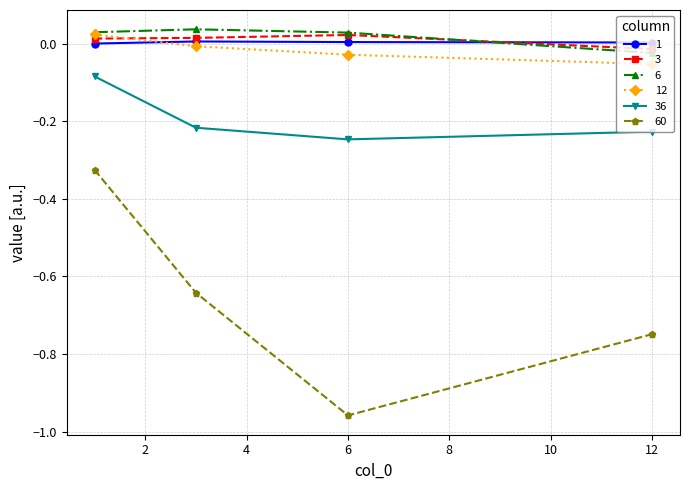

True or false: 1 and 6 cross at least once.

True